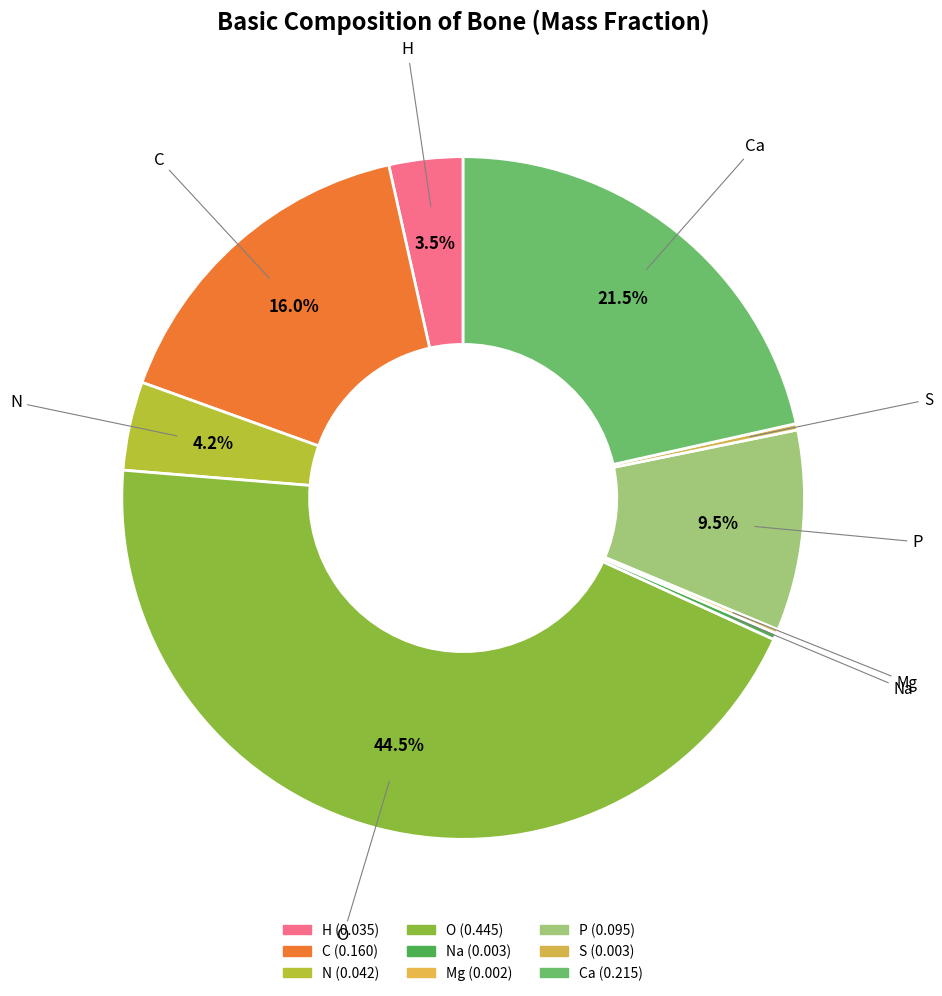

Rank the categories by value from highest to lowest.

O, Ca, C, P, N, H, Na, S, Mg